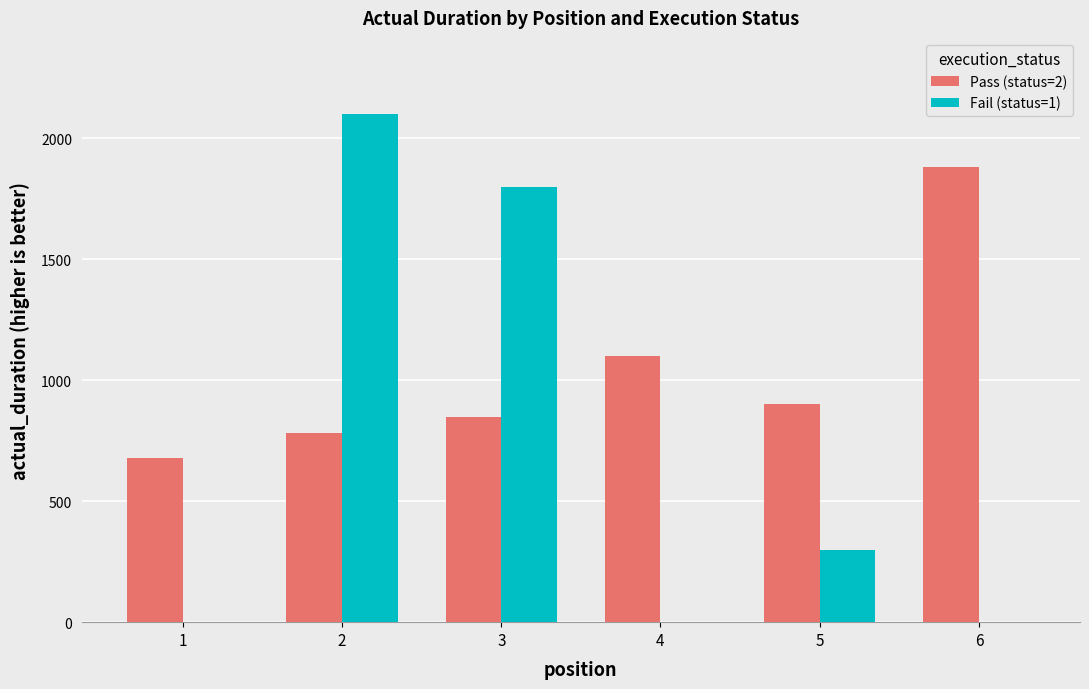

What are all the series names shown in the legend?

Pass (status=2), Fail (status=1)